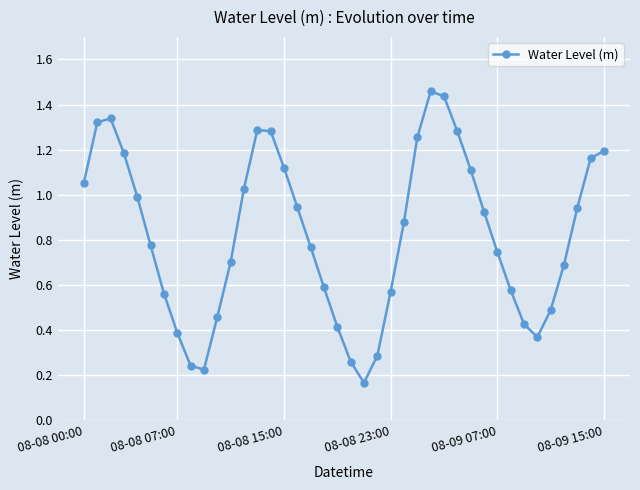

True or false: there are more than 1 points higher than both neighbors.

True